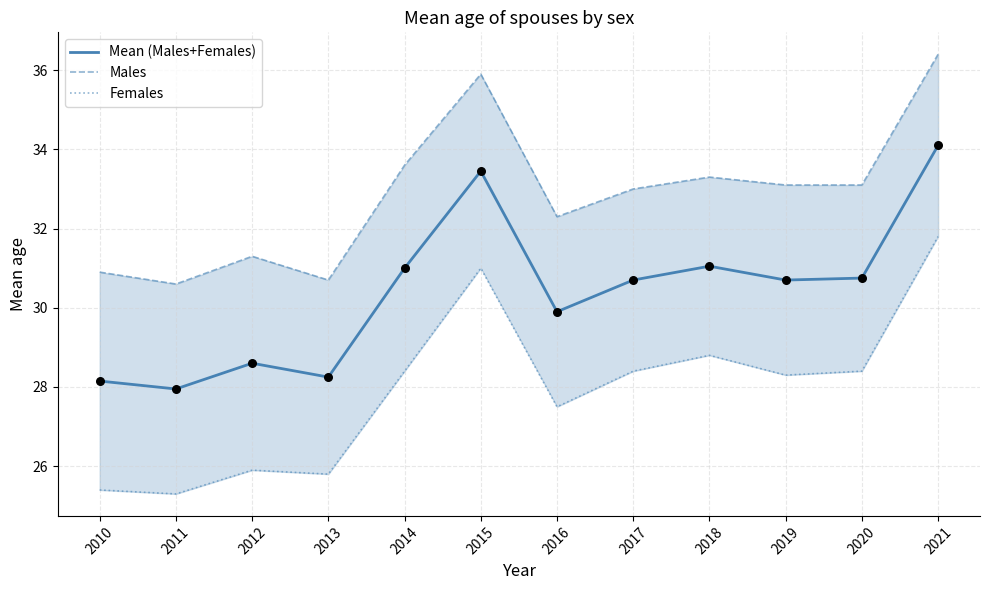

What are all the series names shown in the legend?

Mean (Males+Females), Males, Females